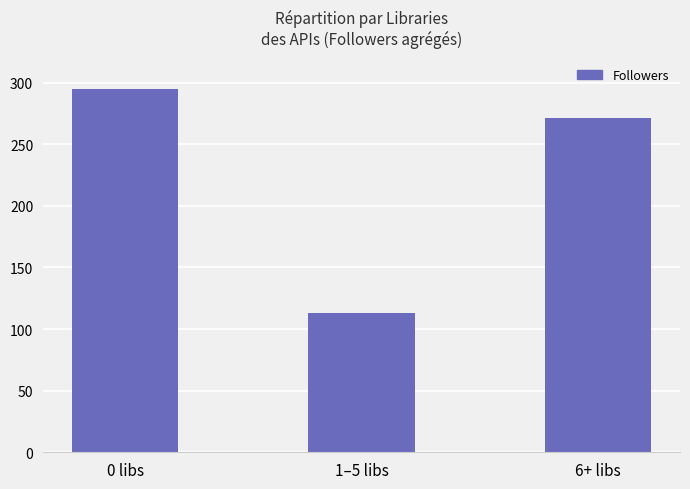

What is the sum of the values at 1–5 libs and 0 libs?

408